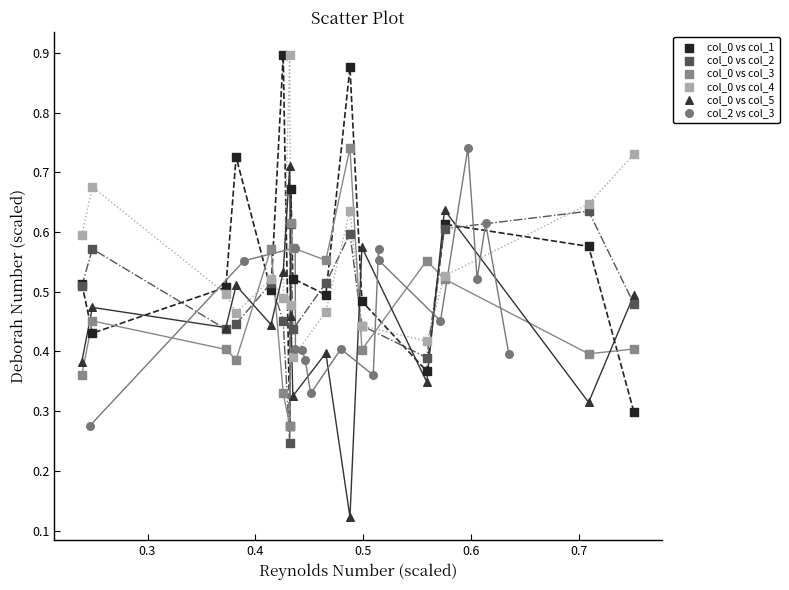

Which series has the largest Y range (max minus min)?

col_0 vs col_1